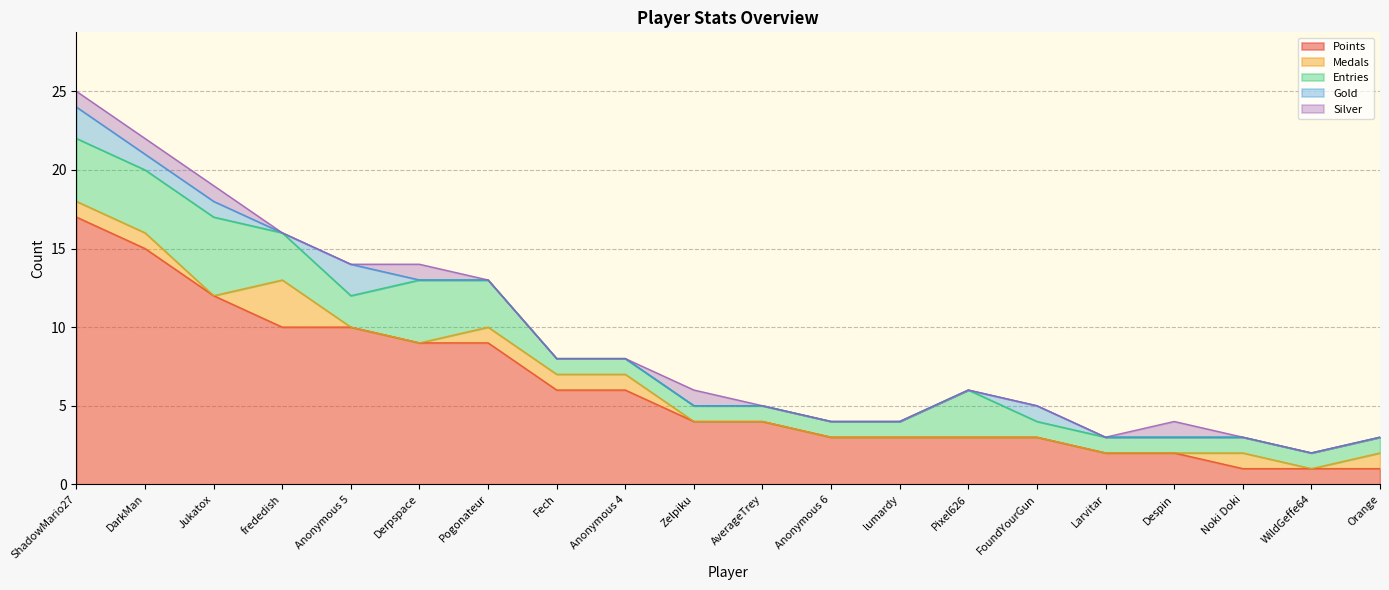

What is the label of the 16th point from the left?

Larvitar